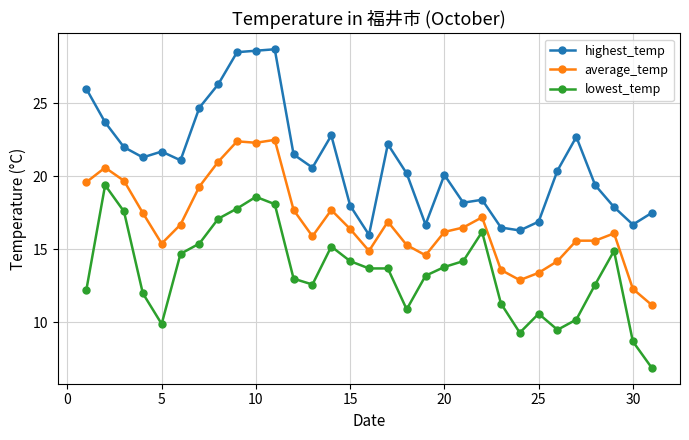

List the series in order of their overall mean, lowest first.

lowest_temp, average_temp, highest_temp